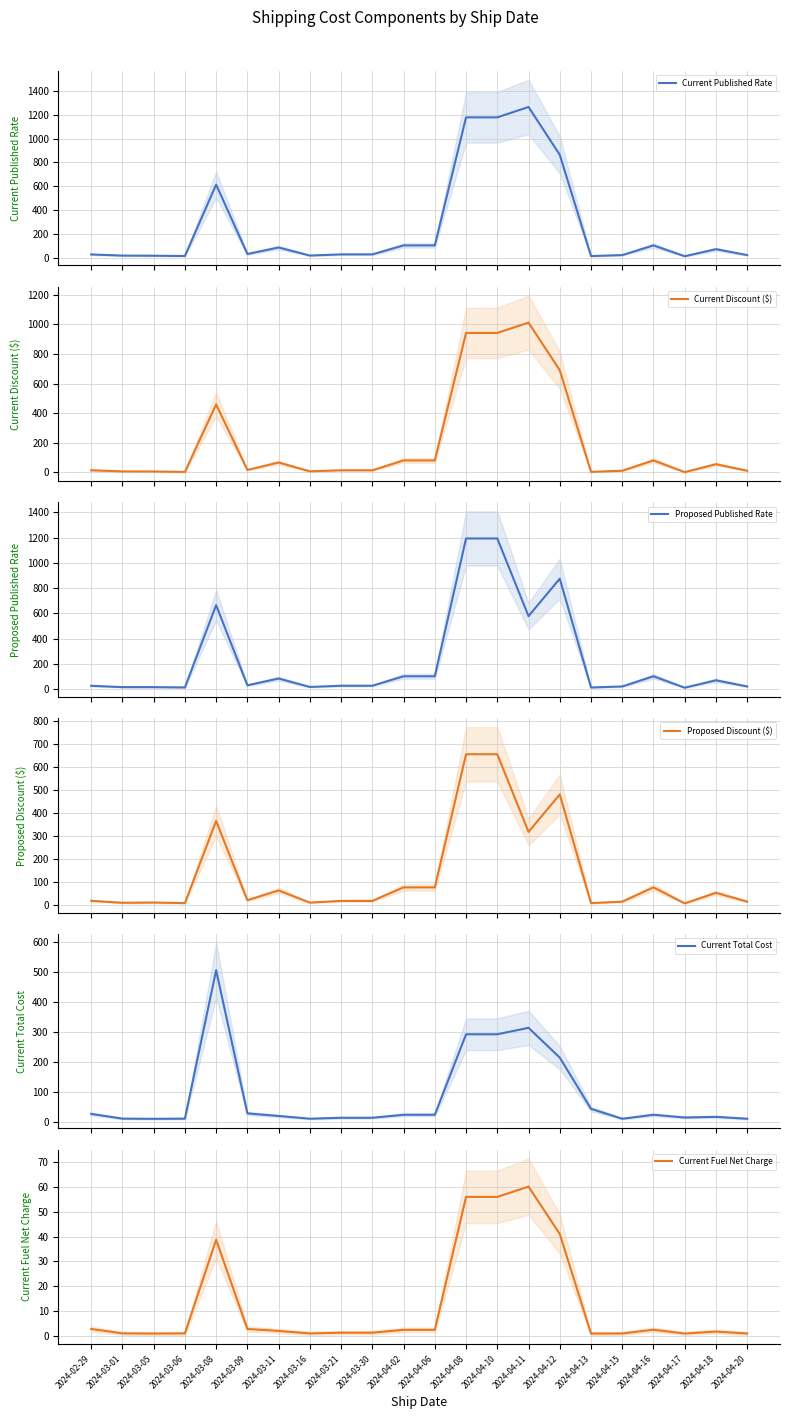

Rank the categories by Proposed Published Rate value from lowest to highest.

2024-04-17, 2024-04-13, 2024-03-06, 2024-03-05, 2024-03-01, 2024-03-16, 2024-04-15, 2024-04-20, 2024-02-29, 2024-03-21, 2024-03-30, 2024-03-09, 2024-04-18, 2024-03-11, 2024-04-02, 2024-04-06, 2024-04-16, 2024-04-11, 2024-03-08, 2024-04-12, 2024-04-08, 2024-04-10